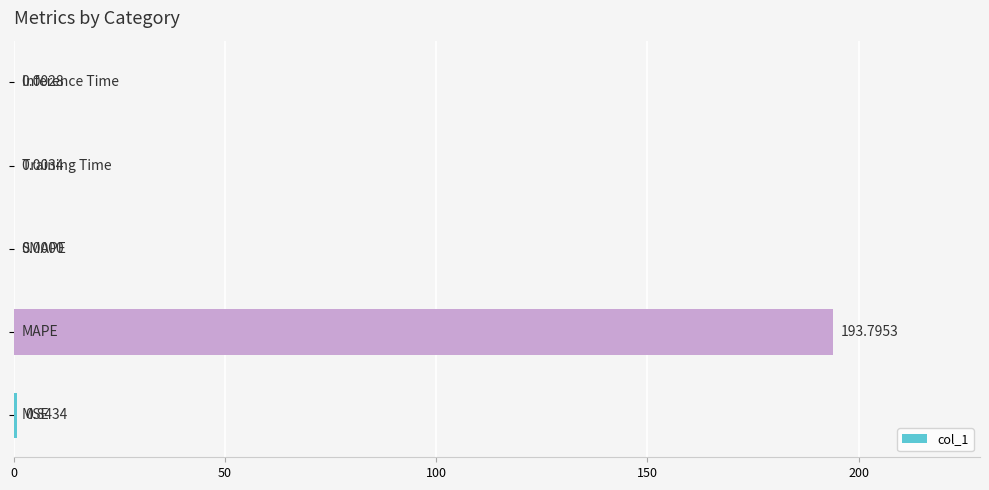

What is the sum of all values?

194.6